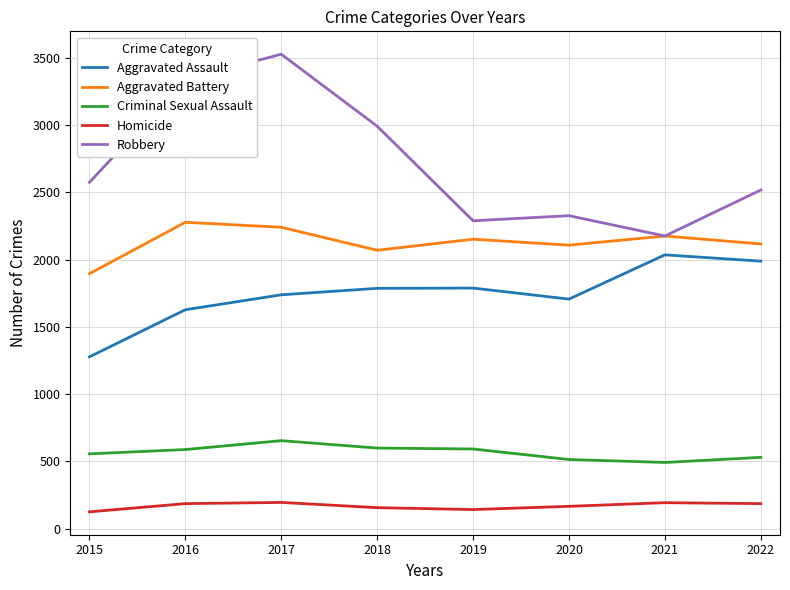

How many distinct data groups are displayed?

5